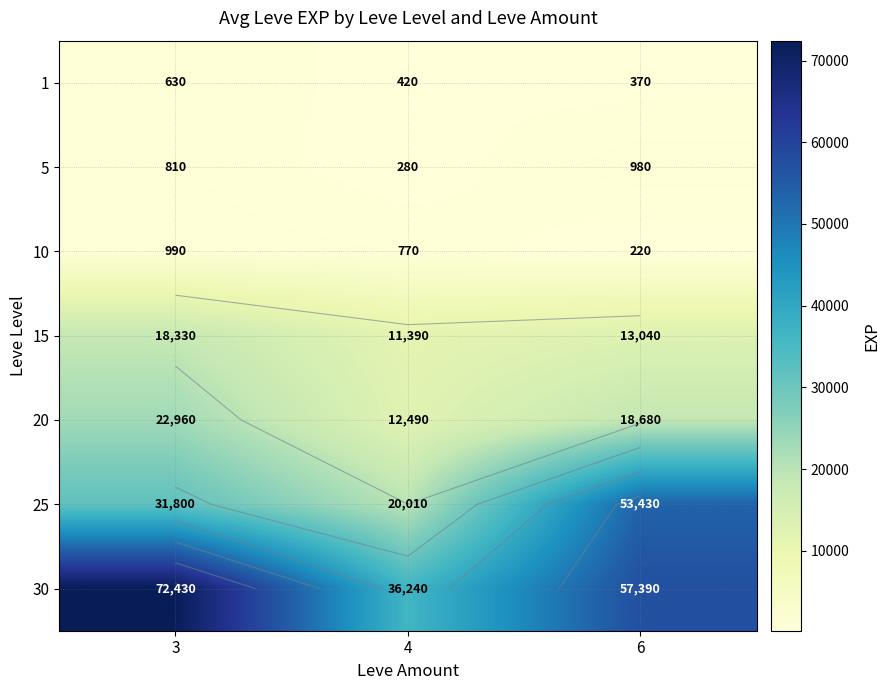

What is the smallest value displayed?

220